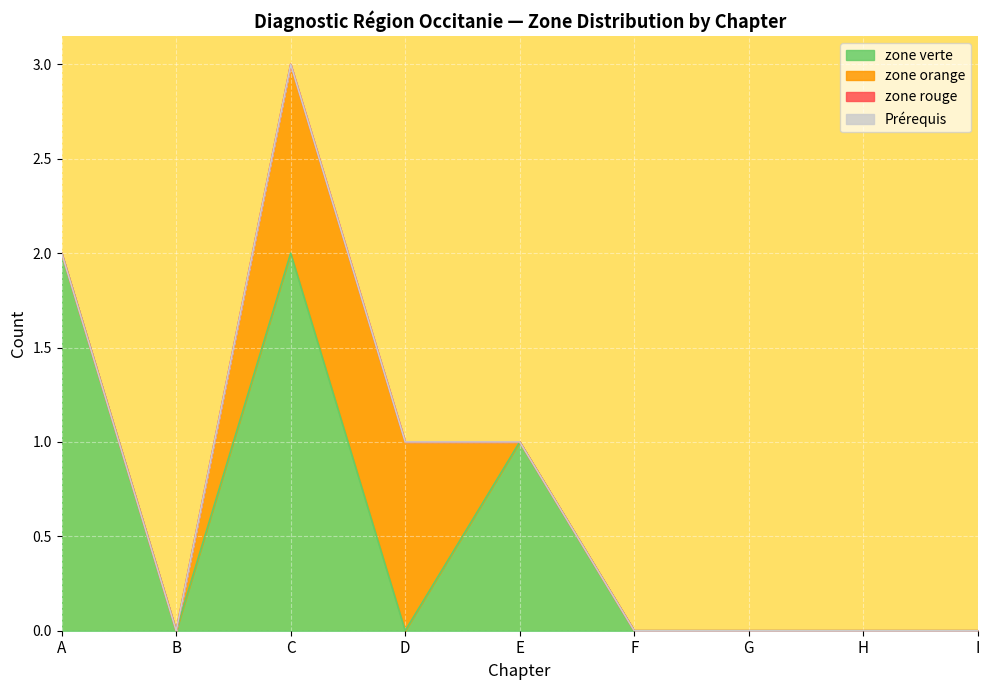

At how many categories does at least one series exceed 0?

4